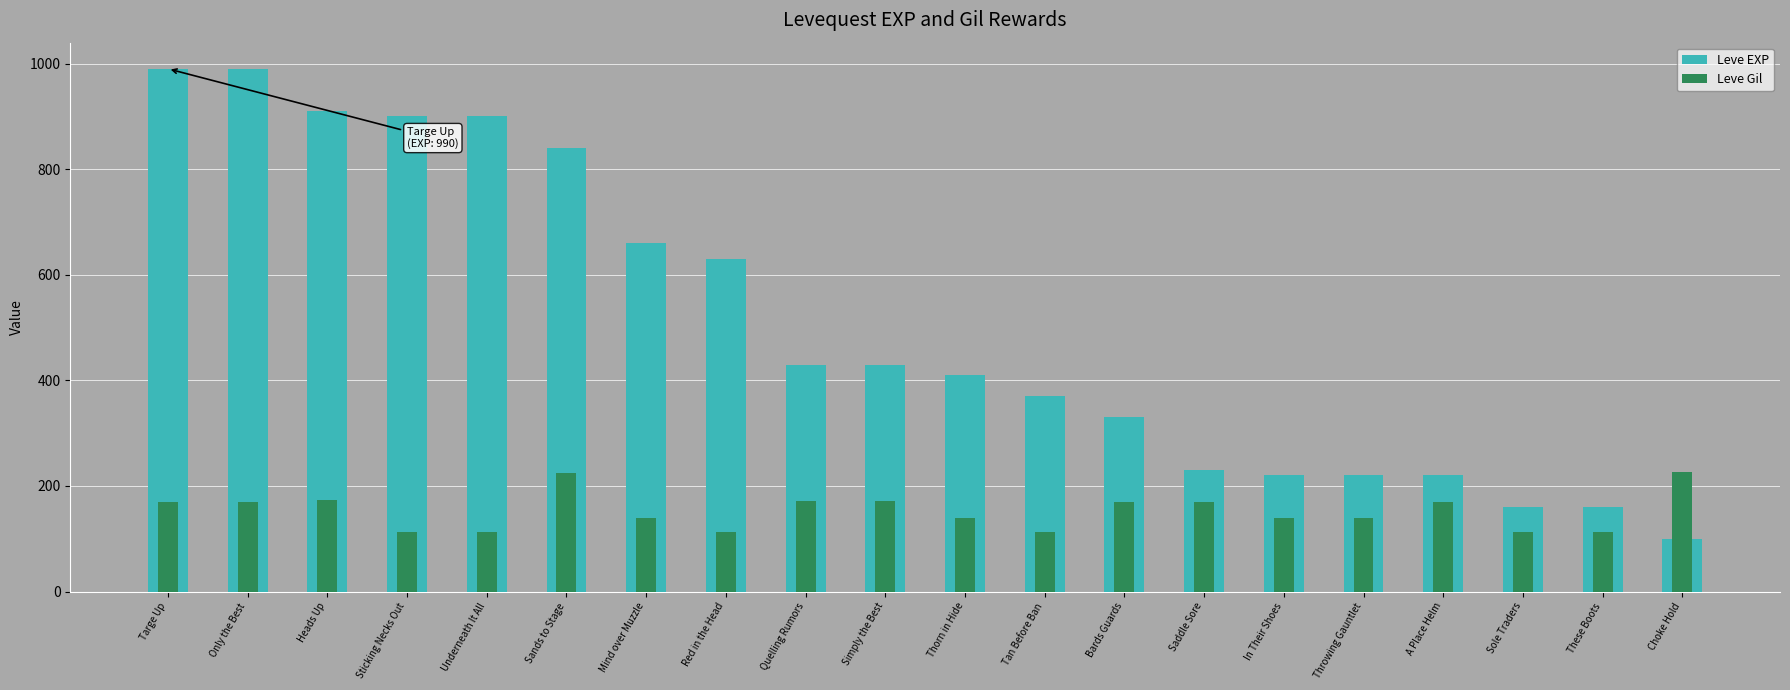

Reading left to right, transcribe all the data shown in this chart.

Leve EXP: Targe Up=990	Only the Best=990	Heads Up=910	Sticking Necks Out=900	Underneath It All=900	Sands to Stage=840	Mind over Muzzle=660	Red in the Head=630	Quelling Rumors=430	Simply the Best=430	Thorn in Hide=410	Tan Before Ban=370	Bards Guards=330	Saddle Sore=230	In Their Shoes=220	Throwing Gauntlet=220	A Place Helm=220	Sole Traders=160	These Boots=160	Choke Hold=100
Leve Gil: Targe Up=170	Only the Best=170	Heads Up=174	Sticking Necks Out=112	Underneath It All=112	Sands to Stage=224	Mind over Muzzle=140	Red in the Head=112	Quelling Rumors=172	Simply the Best=172	Thorn in Hide=140	Tan Before Ban=112	Bards Guards=170	Saddle Sore=170	In Their Shoes=140	Throwing Gauntlet=140	A Place Helm=170	Sole Traders=113	These Boots=113	Choke Hold=226